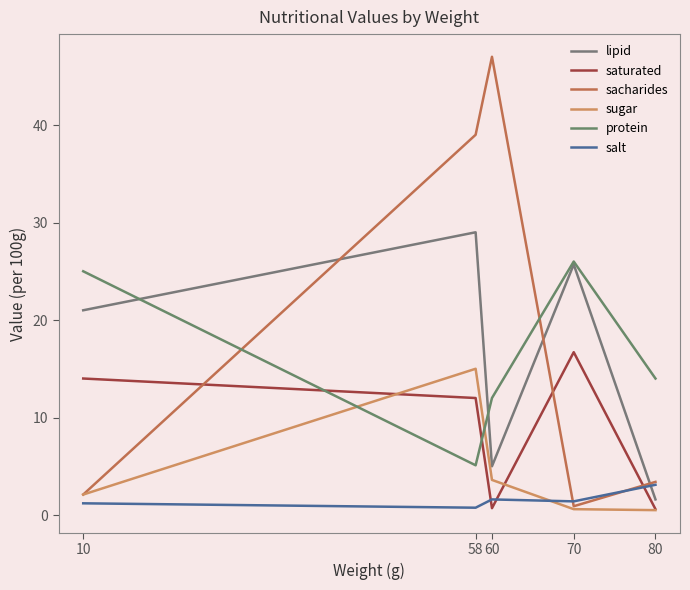

The protein series shows 14.0 at 80. True or false?

True